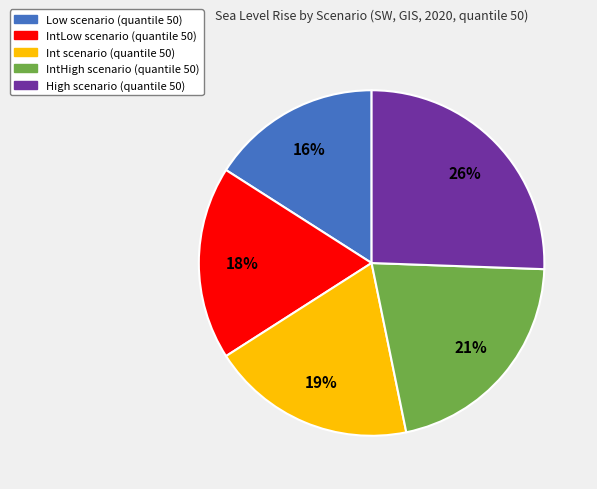

To the nearest percent, what is the average slice percentage?

20%